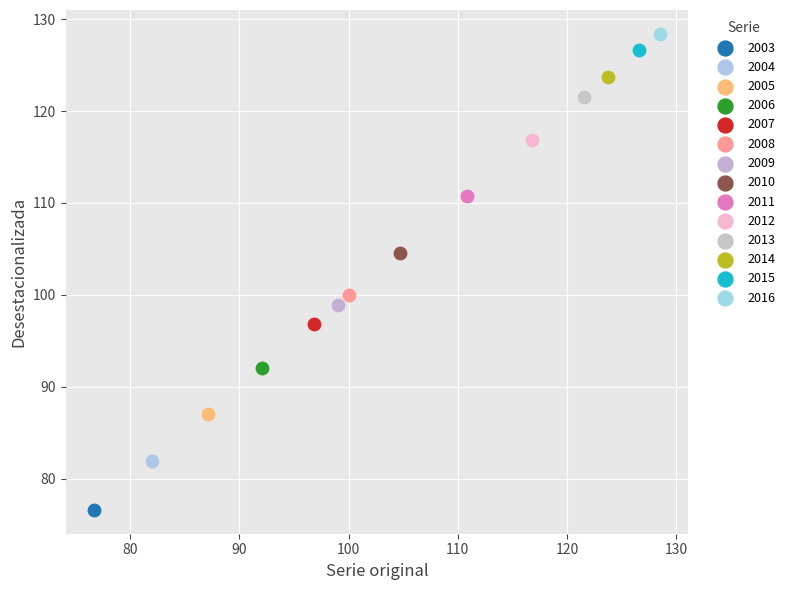

Which series contains the lowest Y value?

2003